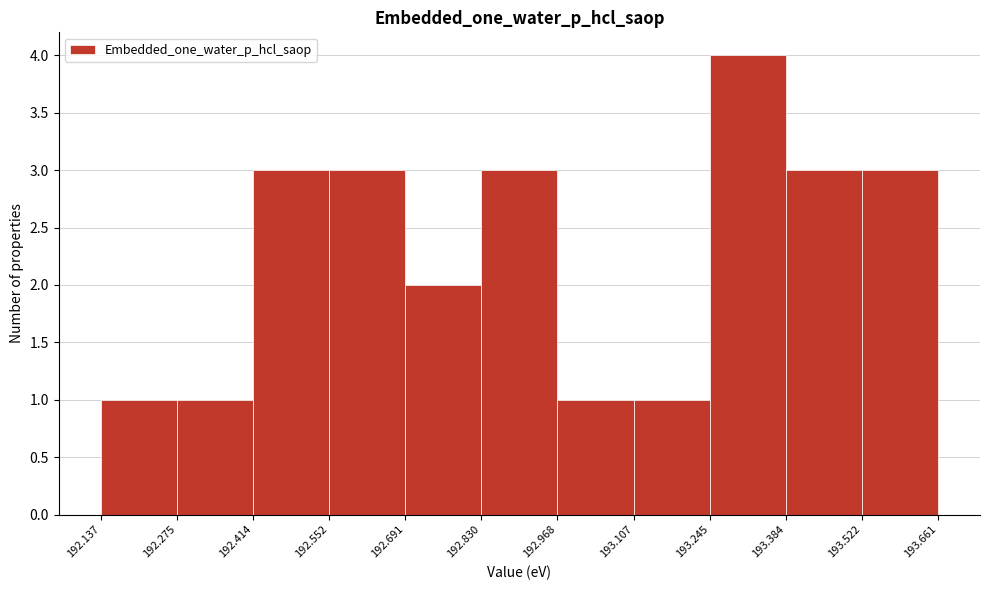

Which range on the x-axis has the tallest bar?

193.245 to 193.384